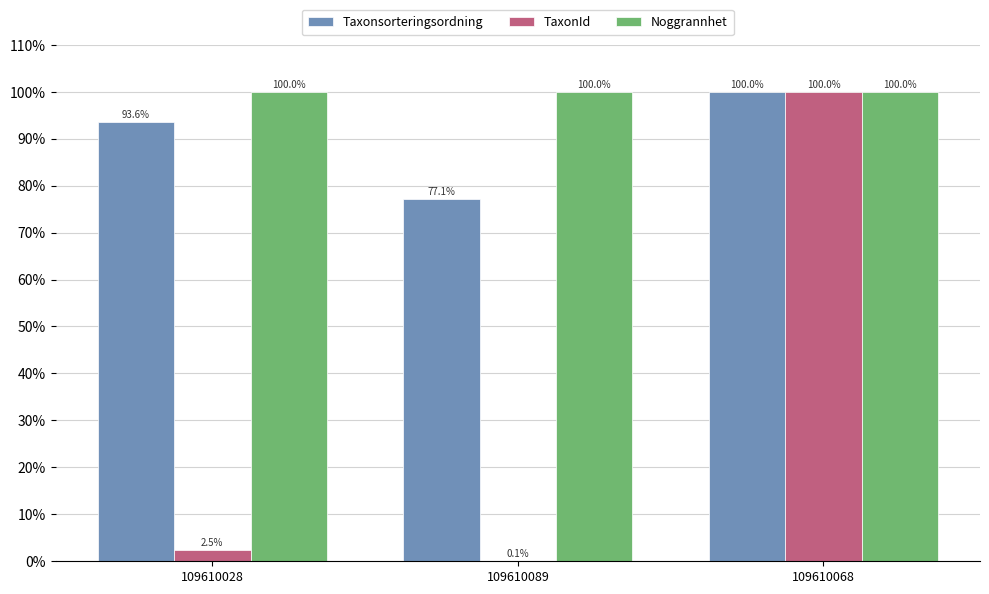

True or false: Noggrannhet has a value of 100.0 at 109610028.

True